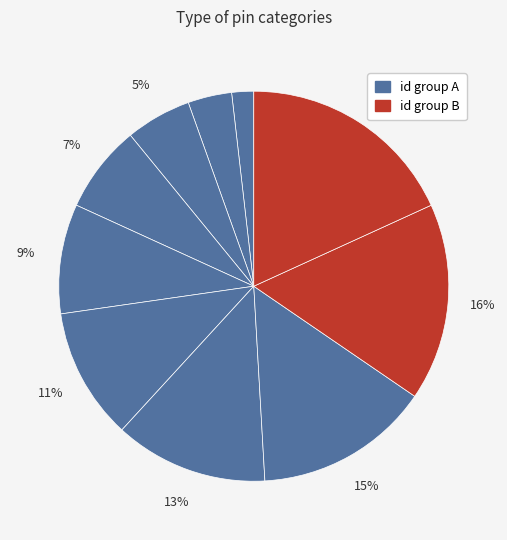

How many segments does this pie chart have?

10